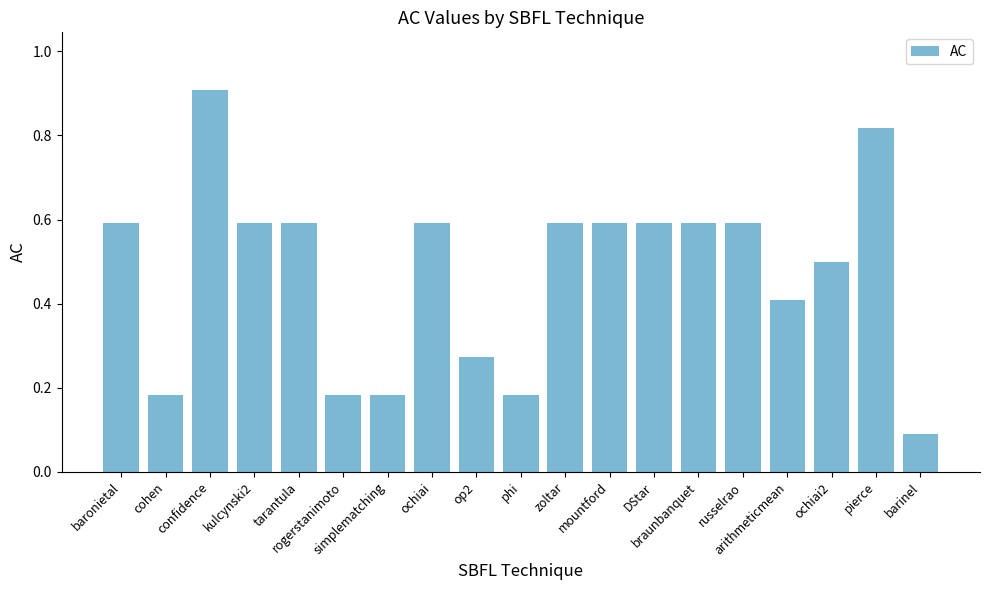

What is the change in value from mountford to ochiai2?

-0.1